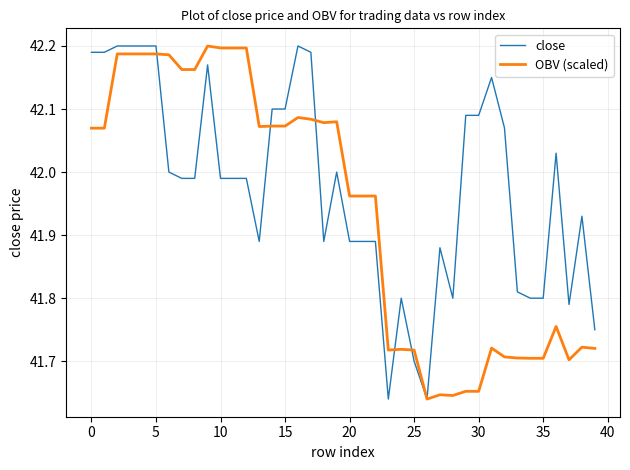

List the series in order of their overall mean, lowest first.

OBV (scaled), close